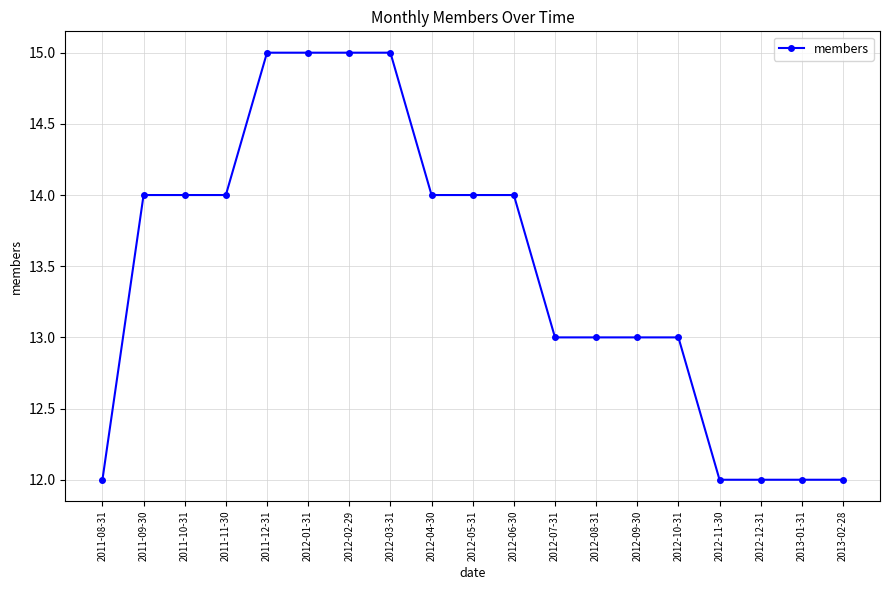

The value at 2012-07-31 is 13. True or false?

True